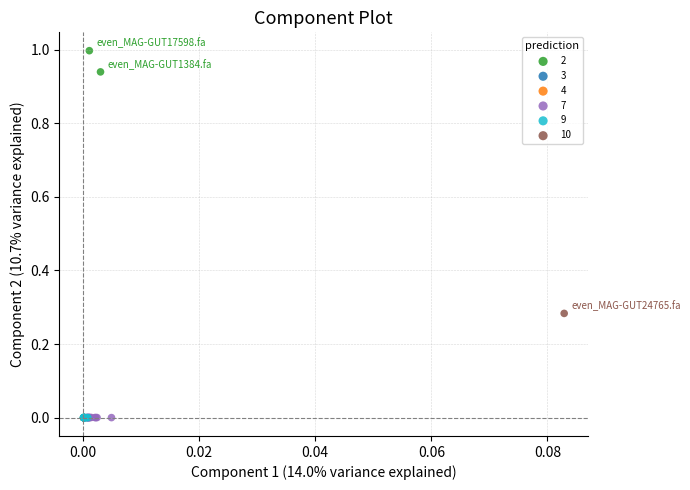

What are all the series names shown in the legend?

2, 3, 4, 7, 9, 10